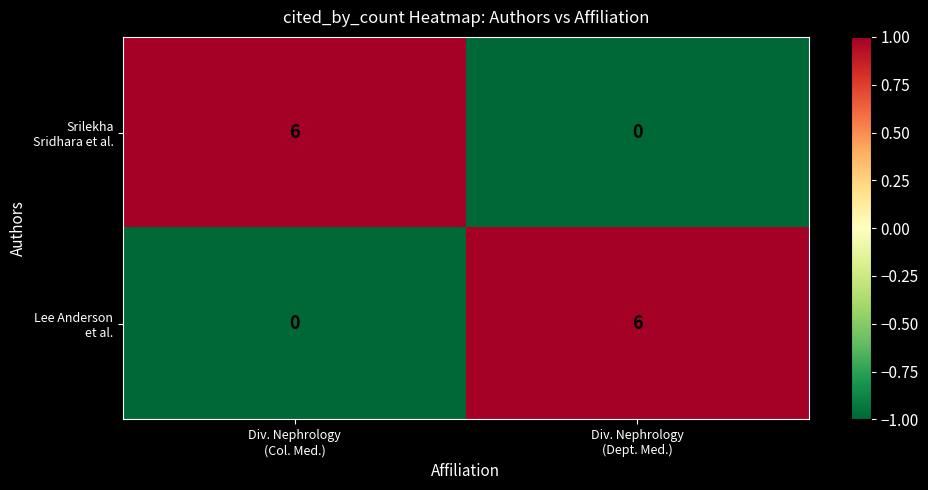

What is the difference between the highest and lowest values at Div. Nephrology
(Dept. Med.)?

6